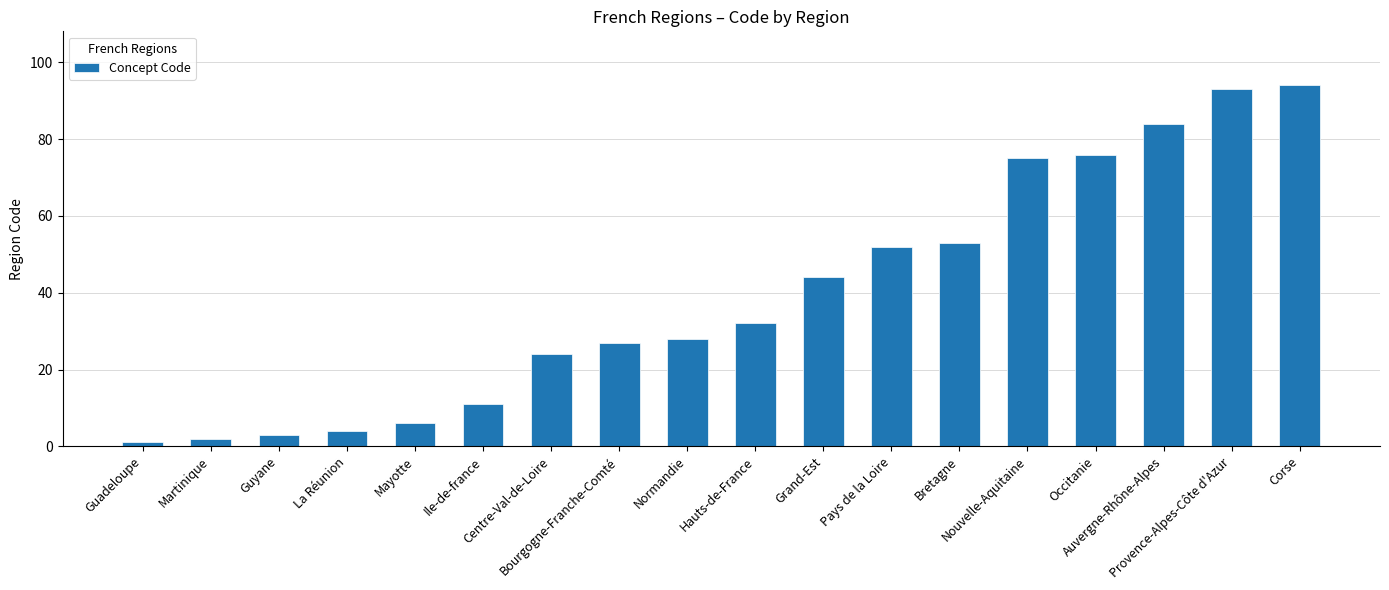

What is the difference between the second highest and second lowest values?

91